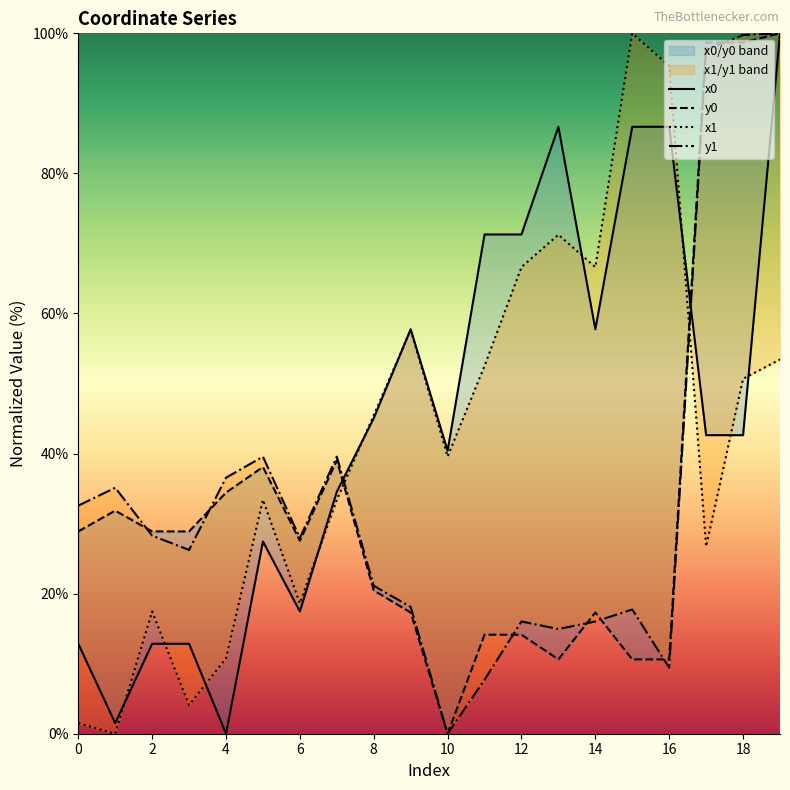

At which category is the sum across all series the highest?

19